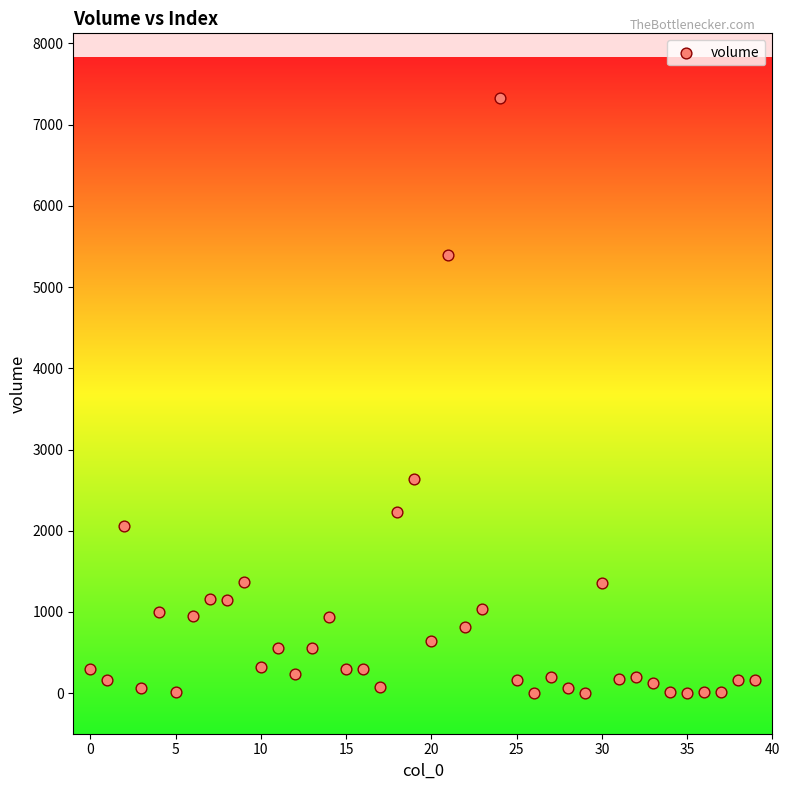

What is the range of Y values (max minus min)?

7324.0